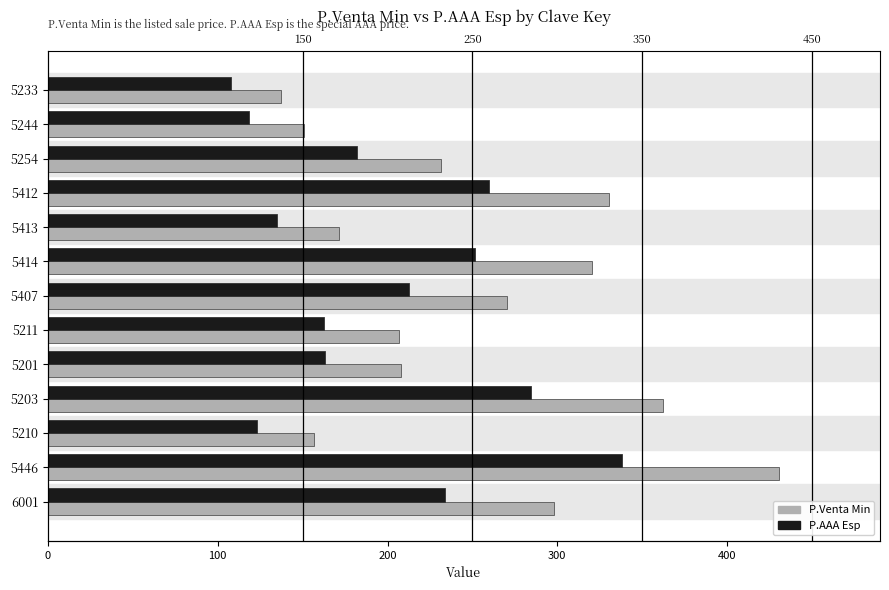

How many values in the P.AAA Esp series are below 182?

6